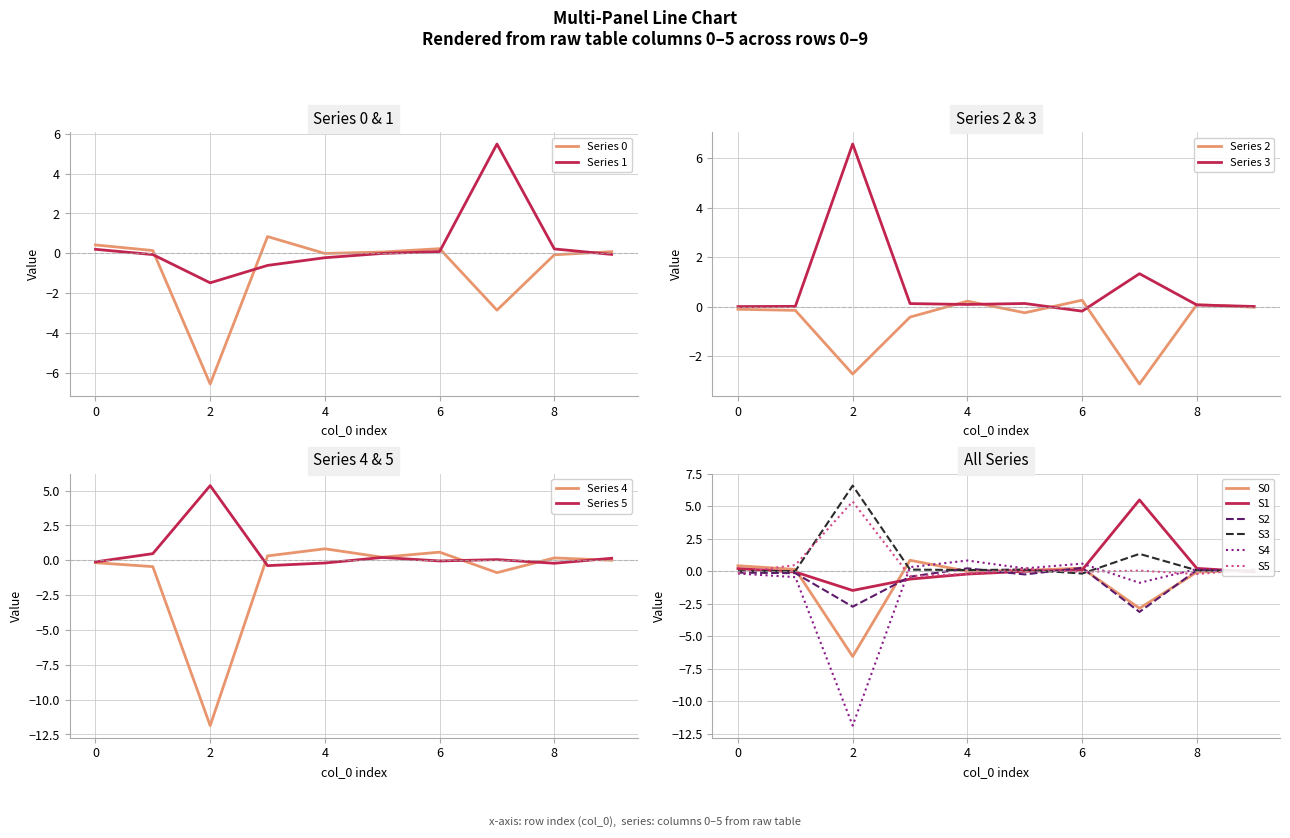

The 2 series shows -0.1 at 0. True or false?

True